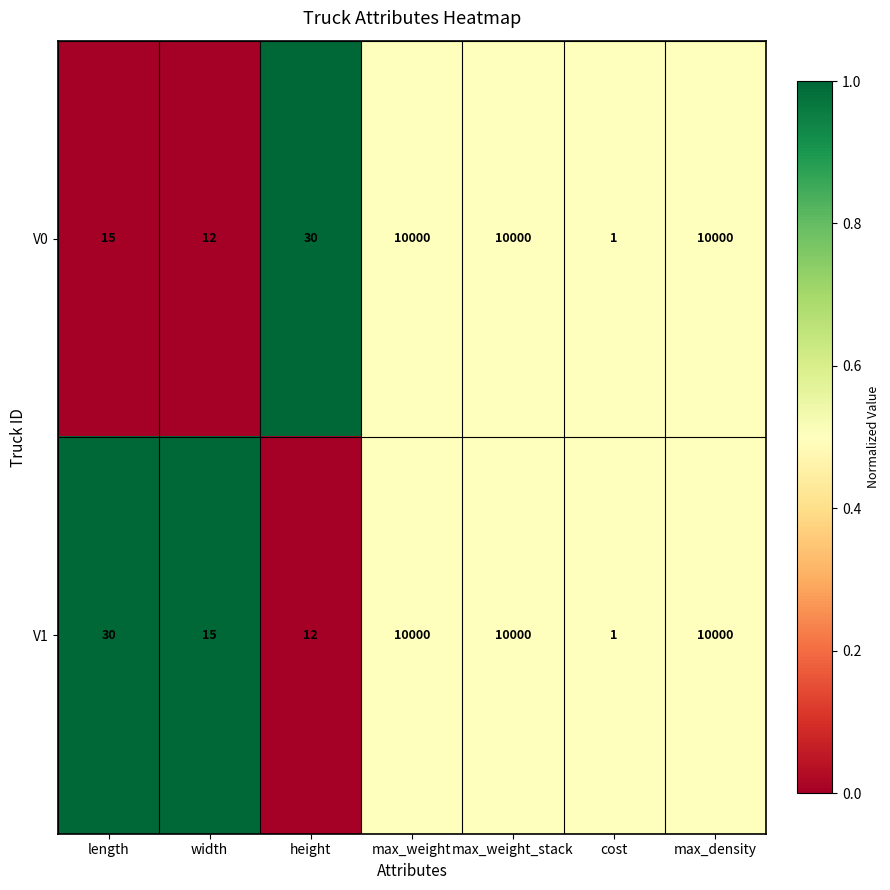

At width, list the series in order from largest to smallest.

V1, V0